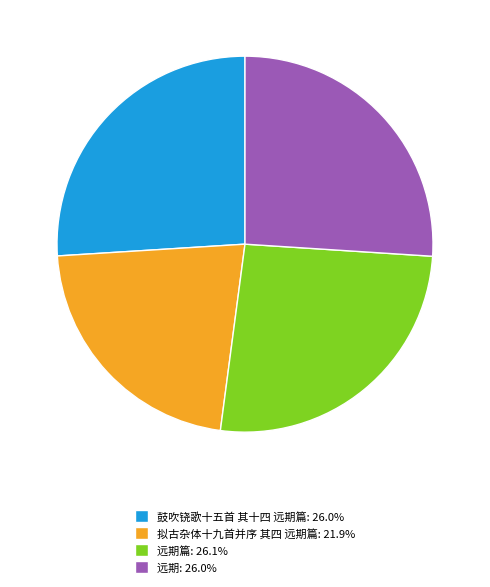

Is there any slice that represents more than half of the pie?

No